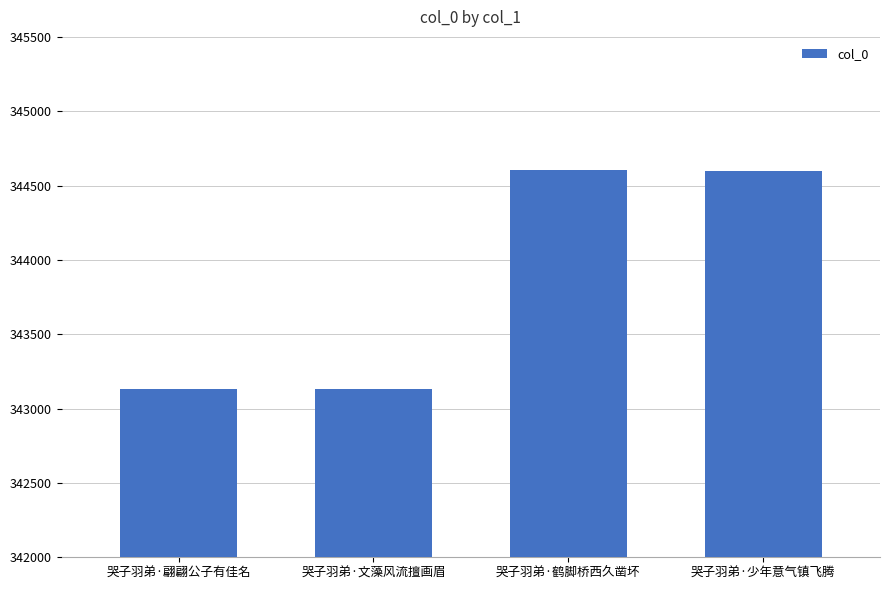

What is the approximate value at 哭子羽弟·文藻风流擅画眉, to the nearest 50?

343150